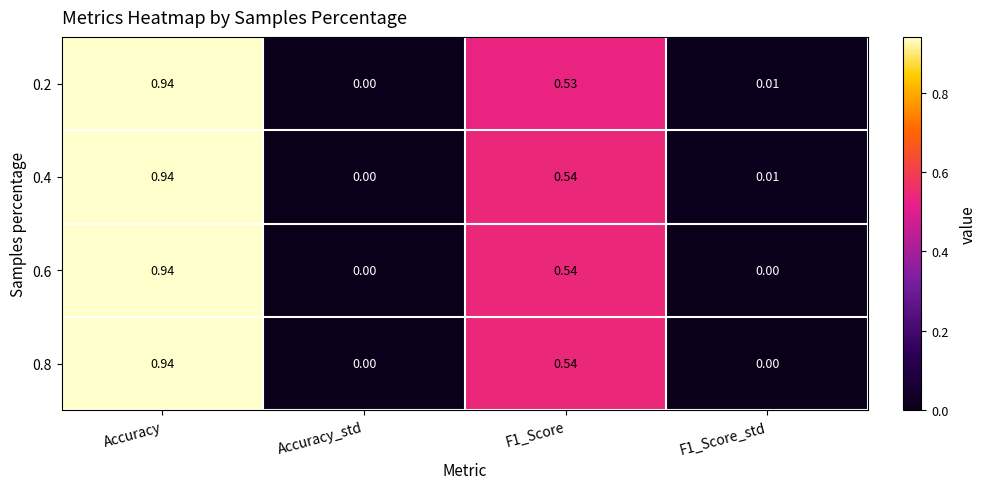

Which category has the lowest value in the 0.4 series?

Accuracy_std